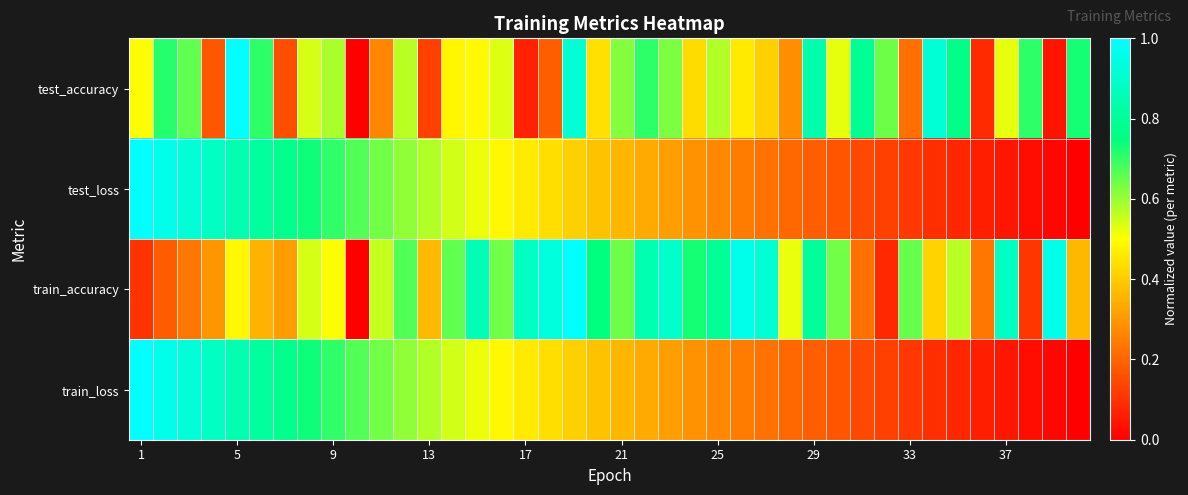

Reading right to left, list all the values displayed in this chart.

test_accuracy: 0.7	0.0	0.7	0.5	0.1	0.8	0.9	0.2	0.6	0.8	0.5	0.8	0.3	0.4	0.5	0.6	0.4	0.6	0.7	0.6	0.4	0.9	0.2	0.1	0.5	0.5	0.5	0.1	0.6	0.3	0.0	0.6	0.5	0.2	0.7	1.0	0.2	0.7	0.7	0.5
test_loss: 0.0	0.0	0.0	0.0	0.1	0.1	0.1	0.1	0.1	0.1	0.2	0.2	0.2	0.2	0.2	0.3	0.3	0.3	0.3	0.4	0.4	0.4	0.4	0.5	0.5	0.5	0.5	0.6	0.6	0.6	0.7	0.7	0.7	0.8	0.8	0.8	0.9	0.9	1.0	1.0
train_accuracy: 0.4	1.0	0.1	0.9	0.2	0.6	0.4	0.7	0.1	0.2	0.6	0.8	0.5	0.9	1.0	0.8	0.7	0.9	0.8	0.6	0.7	1.0	0.9	0.9	0.6	0.9	0.7	0.4	0.7	0.6	0.0	0.5	0.5	0.3	0.3	0.5	0.3	0.2	0.2	0.1
train_loss: 0.0	0.0	0.0	0.0	0.1	0.1	0.1	0.1	0.1	0.1	0.2	0.2	0.2	0.2	0.2	0.3	0.3	0.3	0.3	0.4	0.4	0.4	0.4	0.5	0.5	0.5	0.5	0.6	0.6	0.6	0.7	0.7	0.7	0.8	0.8	0.8	0.9	0.9	1.0	1.0